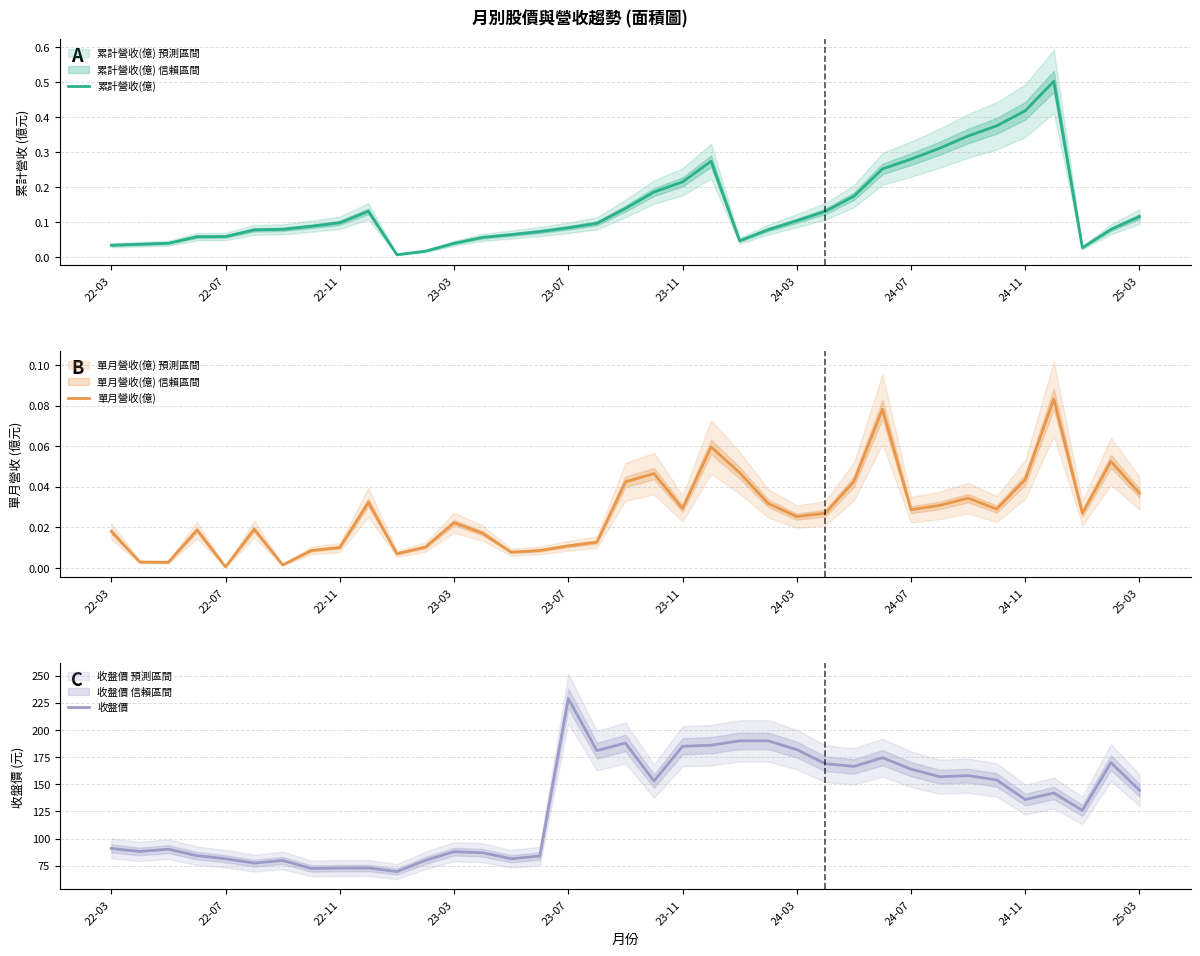

The 收盤價 series shows 181.0 at 17. True or false?

True